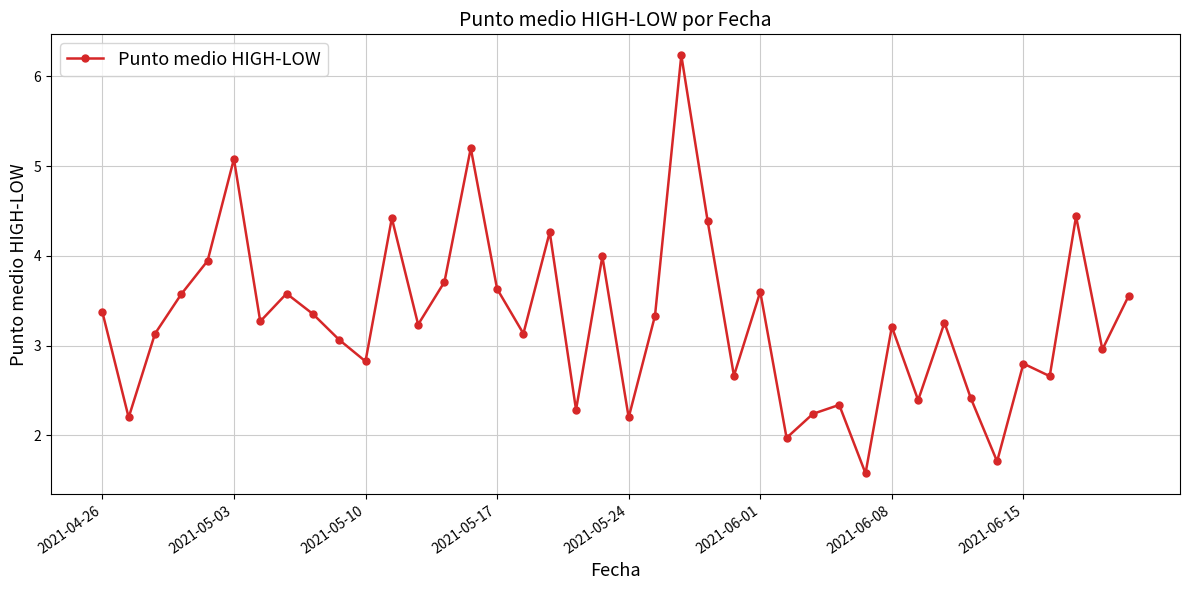

What is the difference between the maximum and minimum values?

4.7